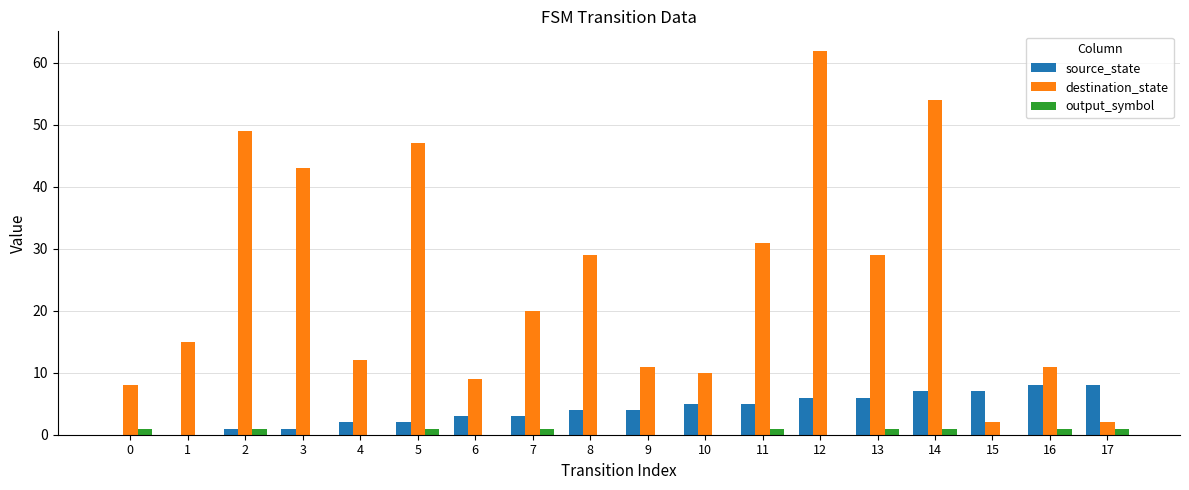

What is the maximum value shown in the chart?

62